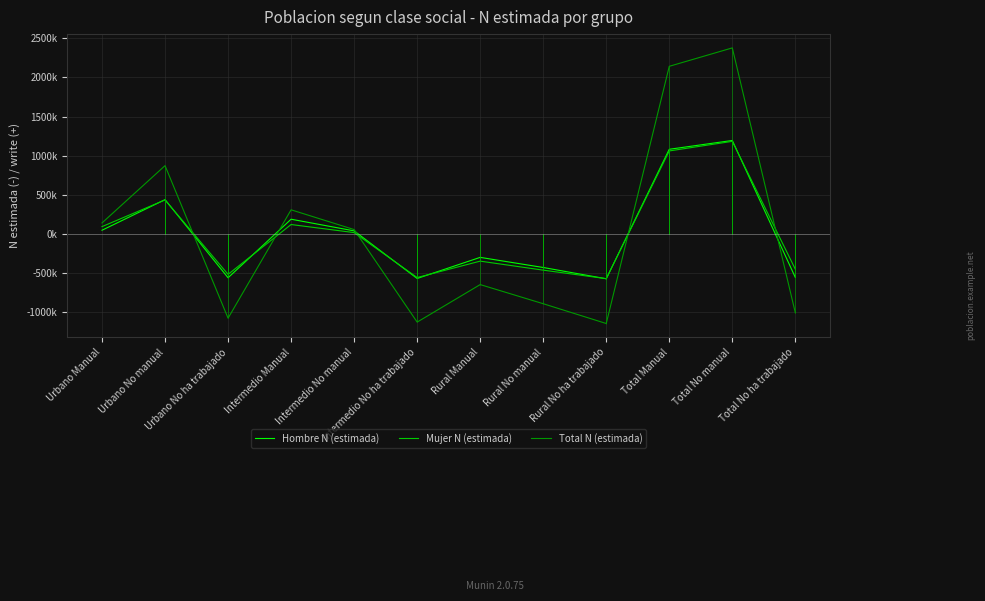

List the series in order of their peak value, highest first.

Total N (estimada), Hombre N (estimada), Mujer N (estimada)